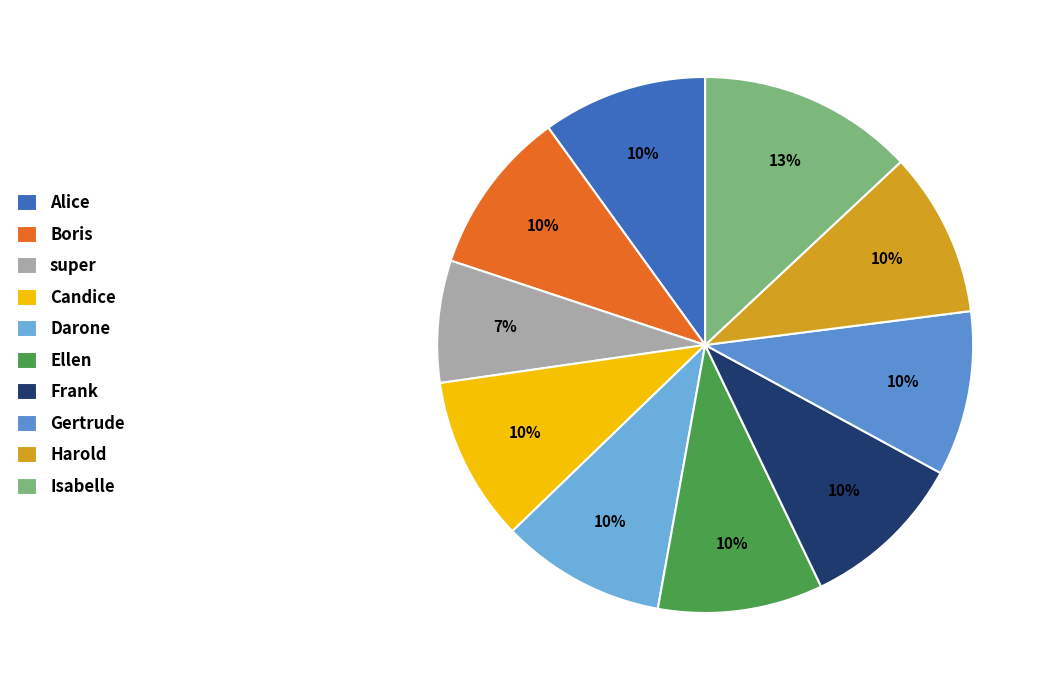

To the nearest percent, what percentage of the pie is Gertrude?

10%